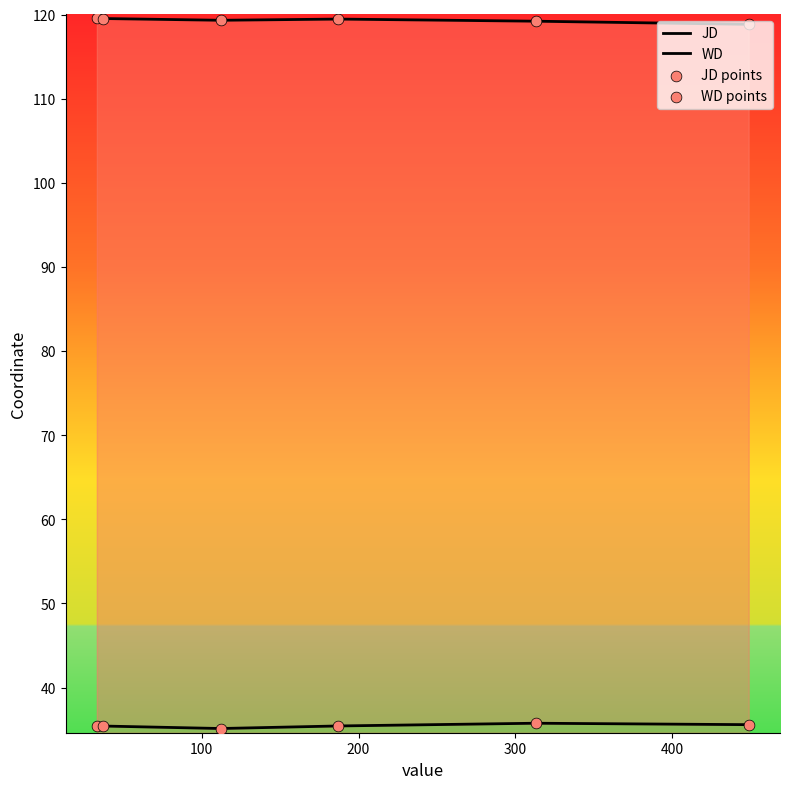

What is the total value across all series at 200?

308.9